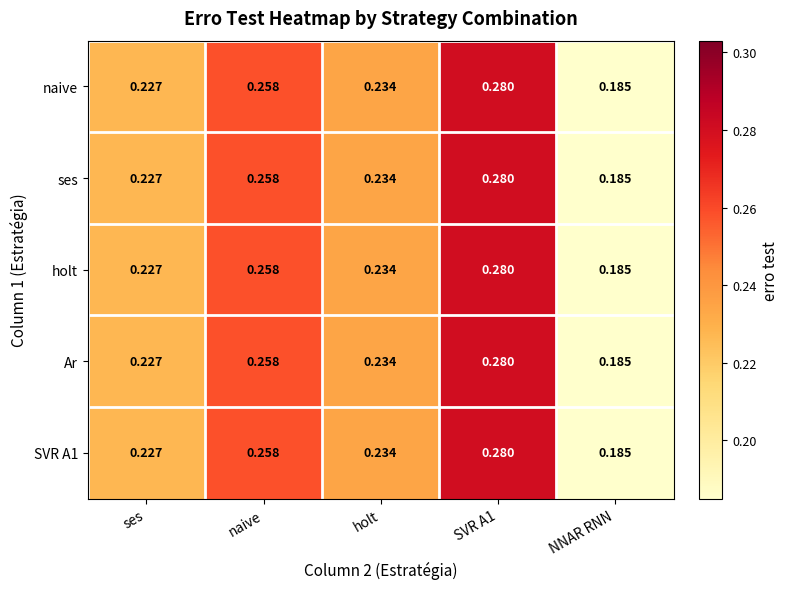

Where is SVR A1 nearest to the value 0?

NNAR RNN